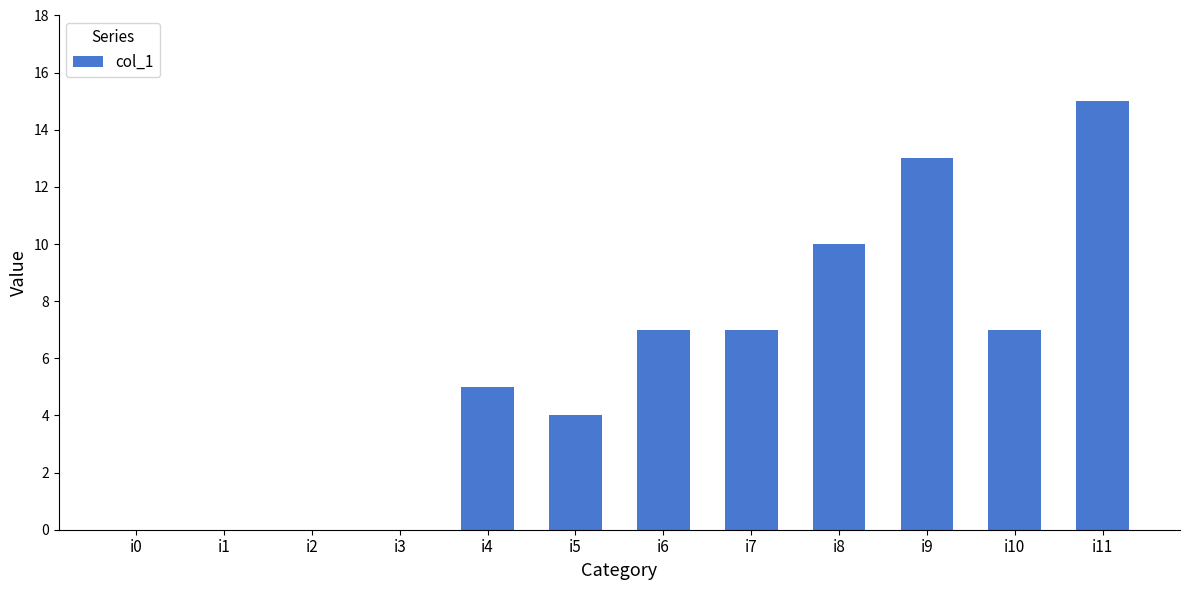

What is the average value?

6